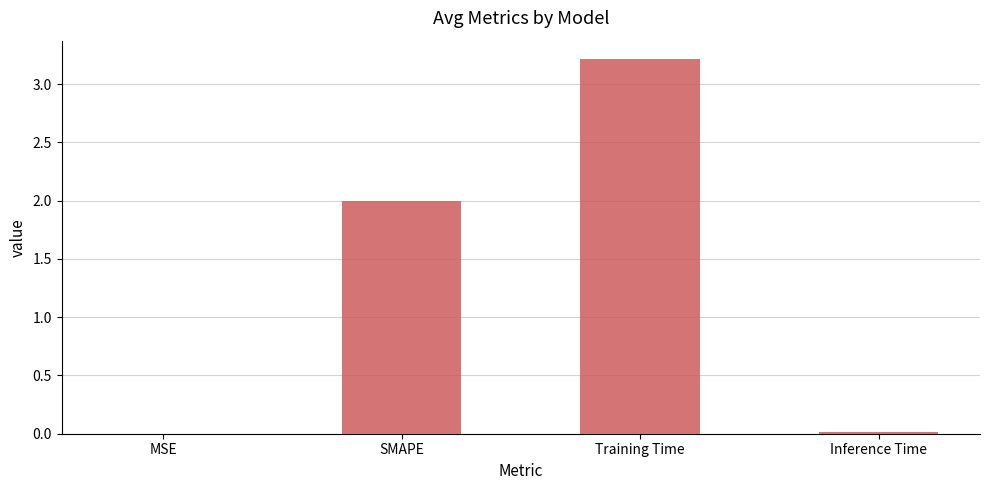

Between Training Time and MSE, which is larger?

Training Time